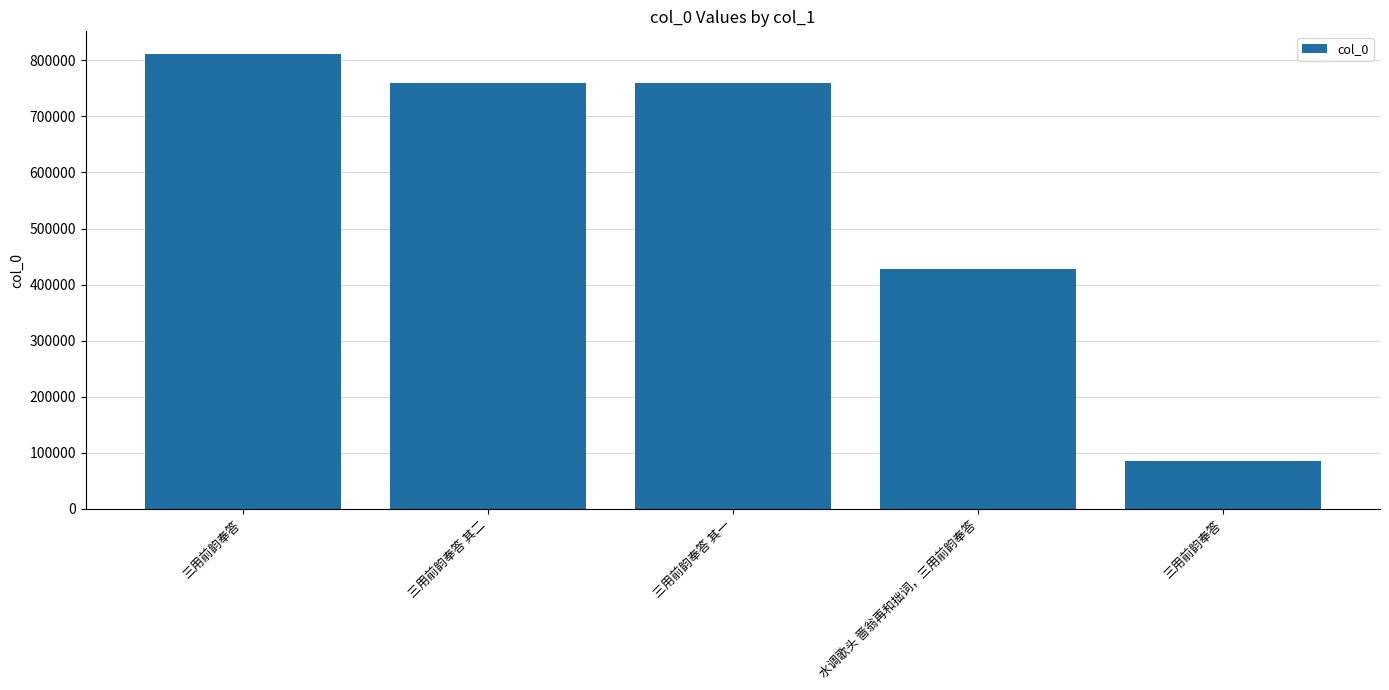

How many data points are less than 759914?

2